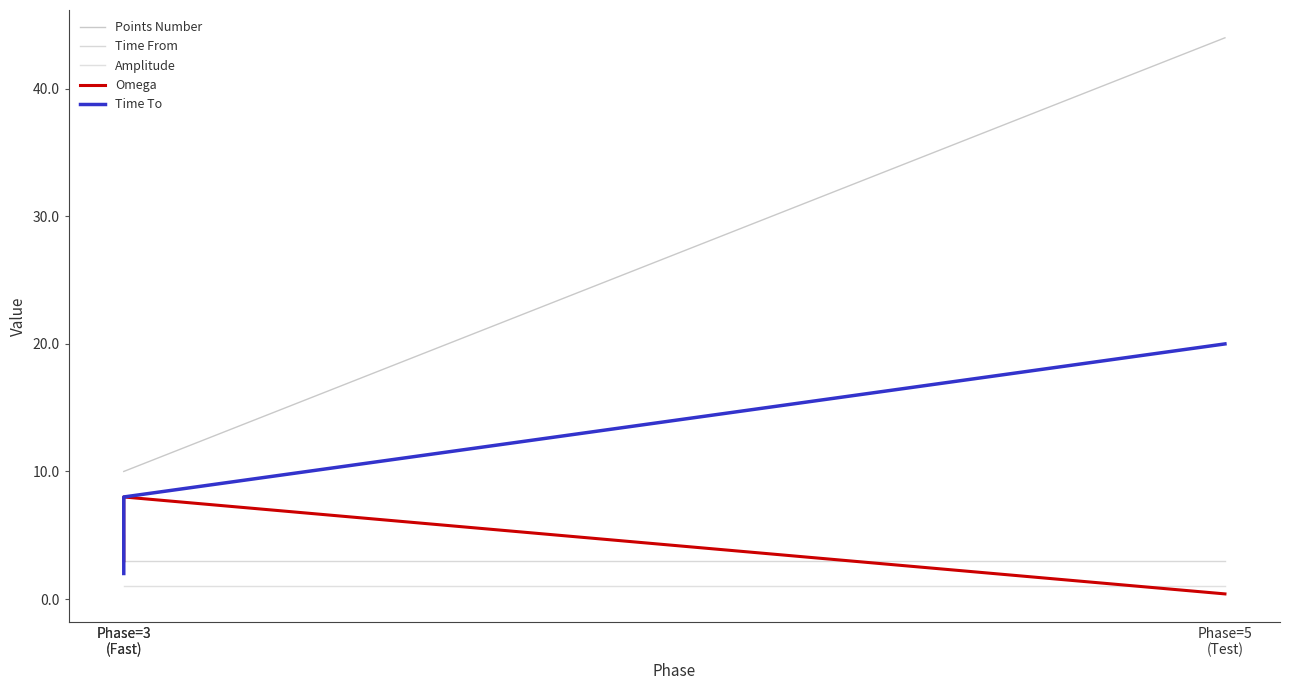

What is the lowest value of the Omega series?

0.4